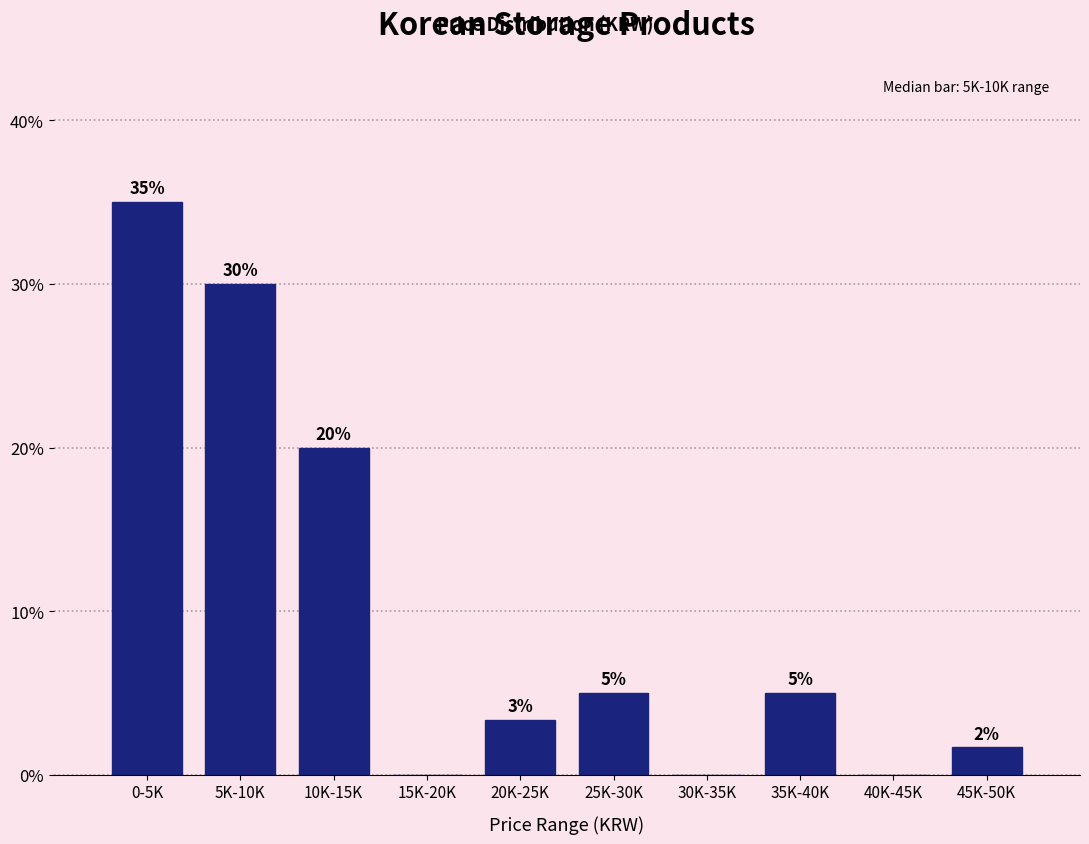

What is the change in value from 0-5K to 15K-20K?

-35.0